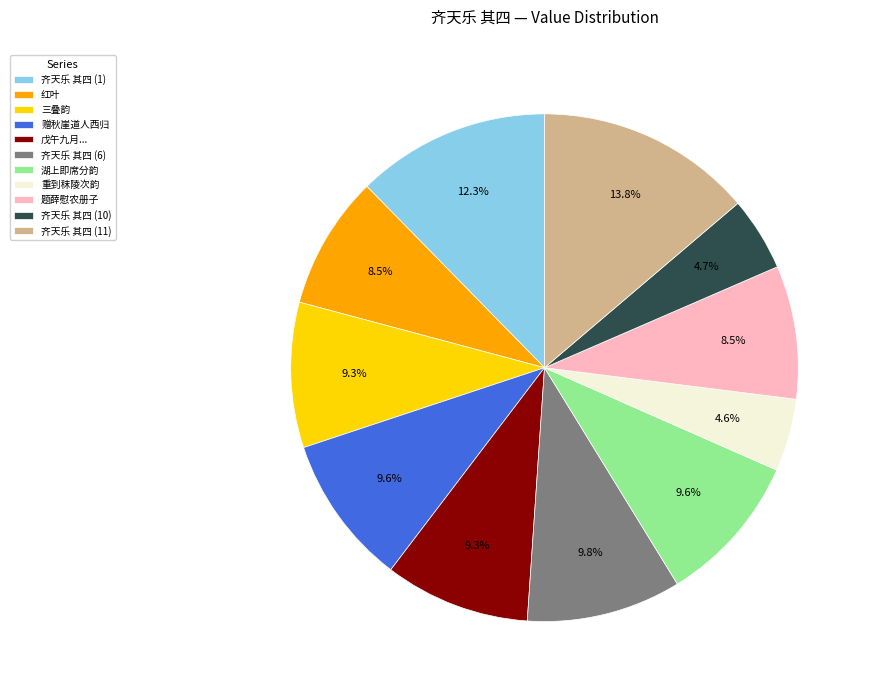

Approximately how many times larger is the value at 题薛慰农册子 compared to 赠秋崖道人西归?

0.9